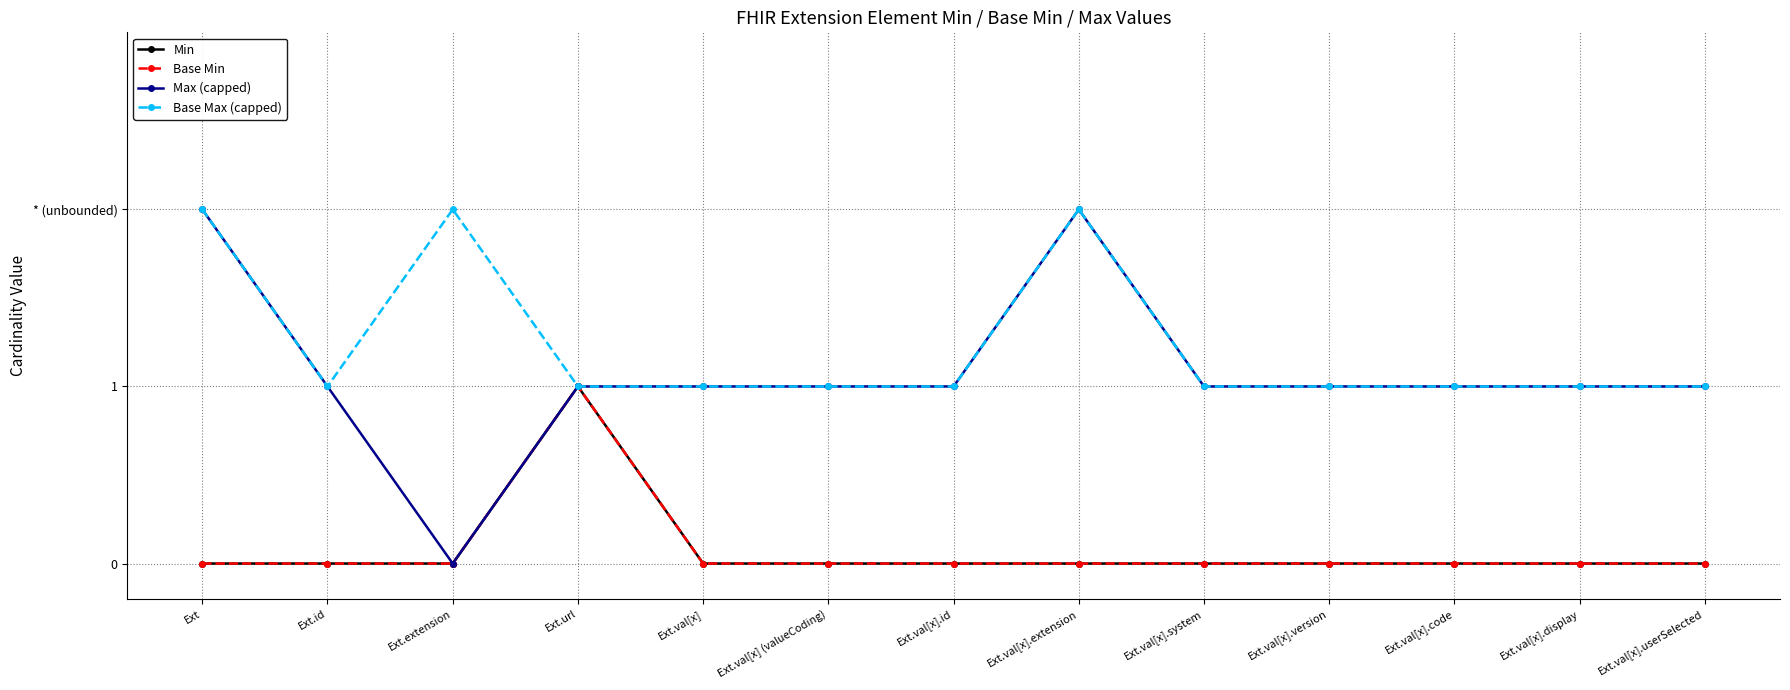

Does the chart have visible grid lines?

Yes